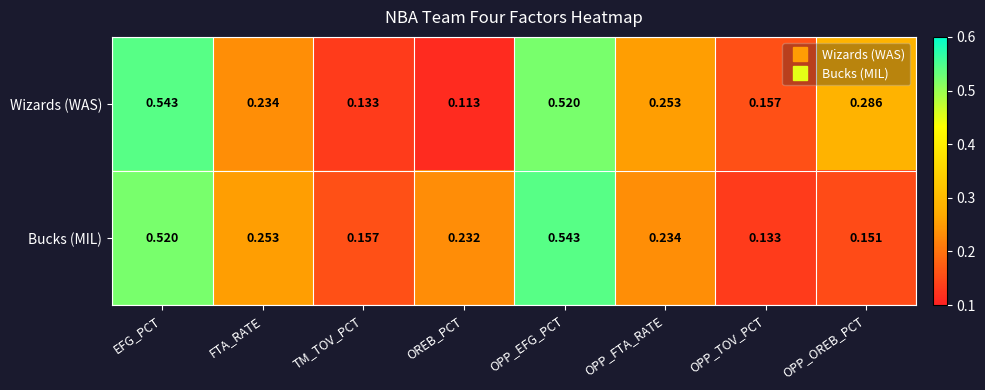

Which series has the largest total across all categories?

Wizards (WAS)